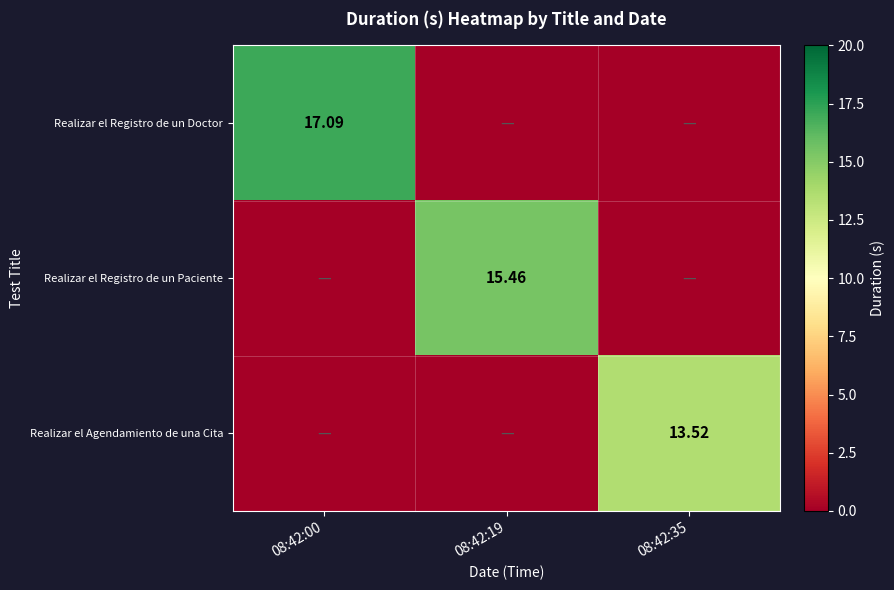

At how many categories does at least one series exceed 9?

3